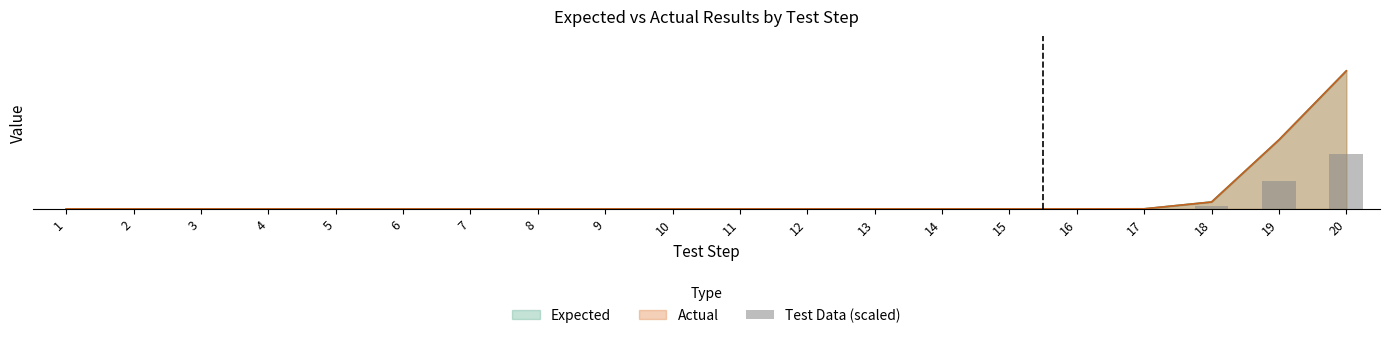

Which category has the highest value across all series?

20